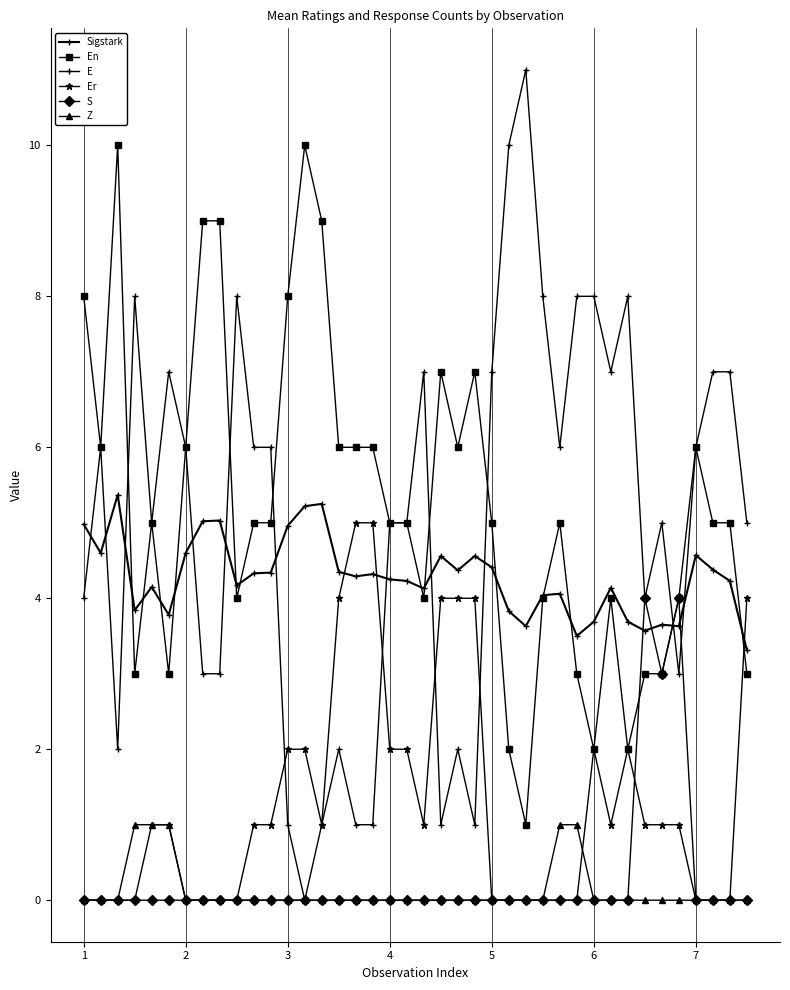

At which category does Sigstark reach its first local peak?

3